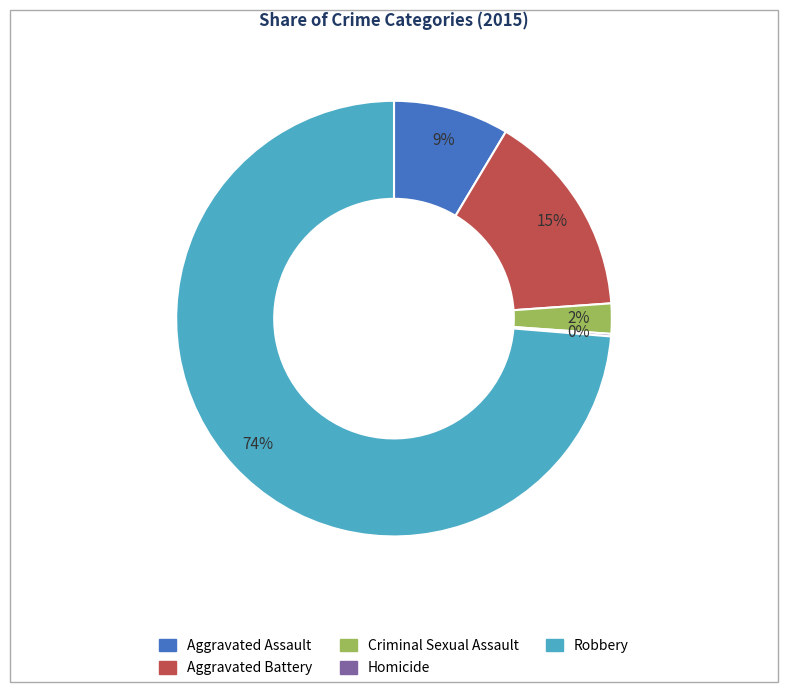

True or false: Robbery accounts for 74% of the total.

True